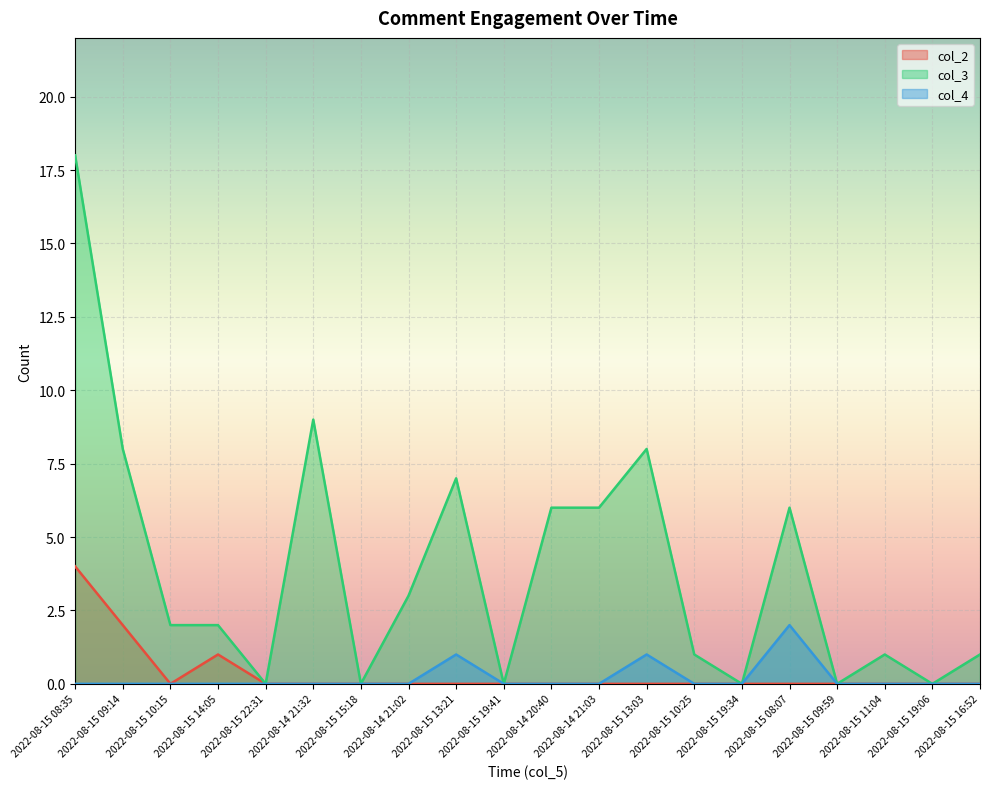

At which label does col_3 first exceed 2?

2022-08-15 08:35